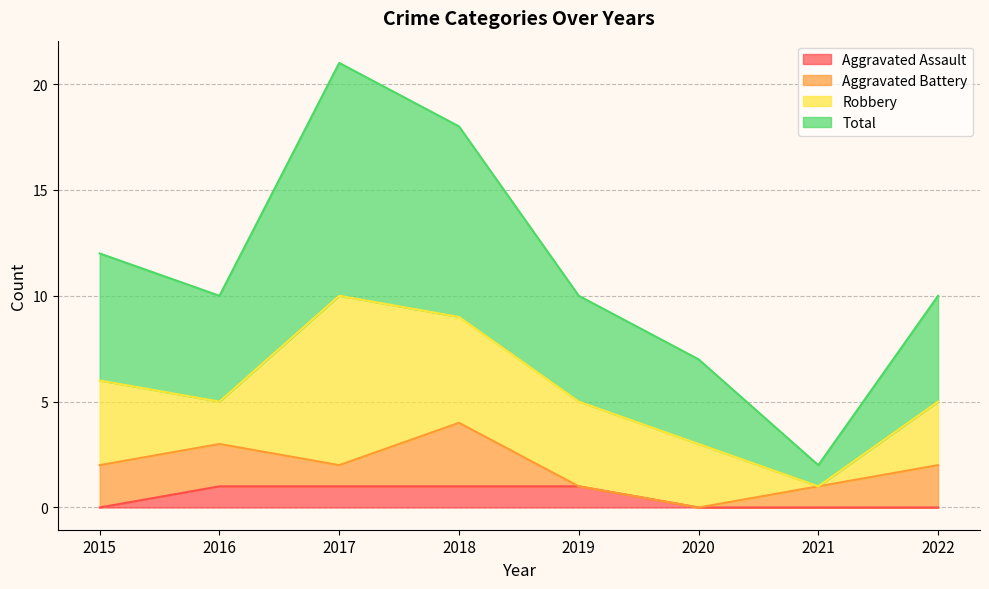

How many Total values are between 10 and 18?

5